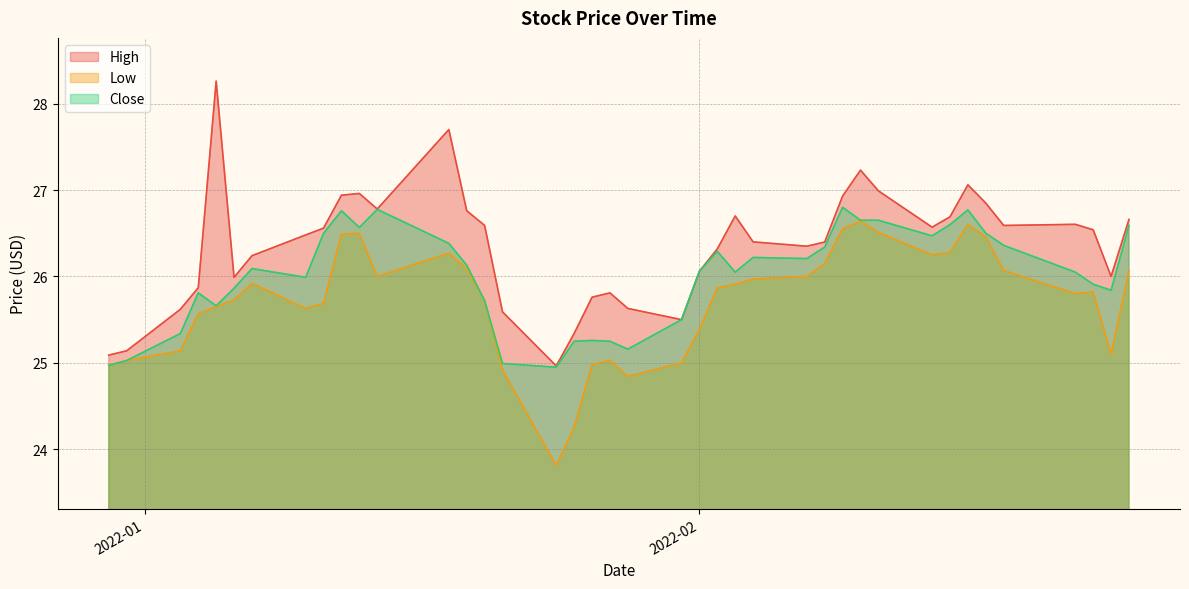

Between 2022-02-17 and 2022-02-15, which is larger?

2022-02-17